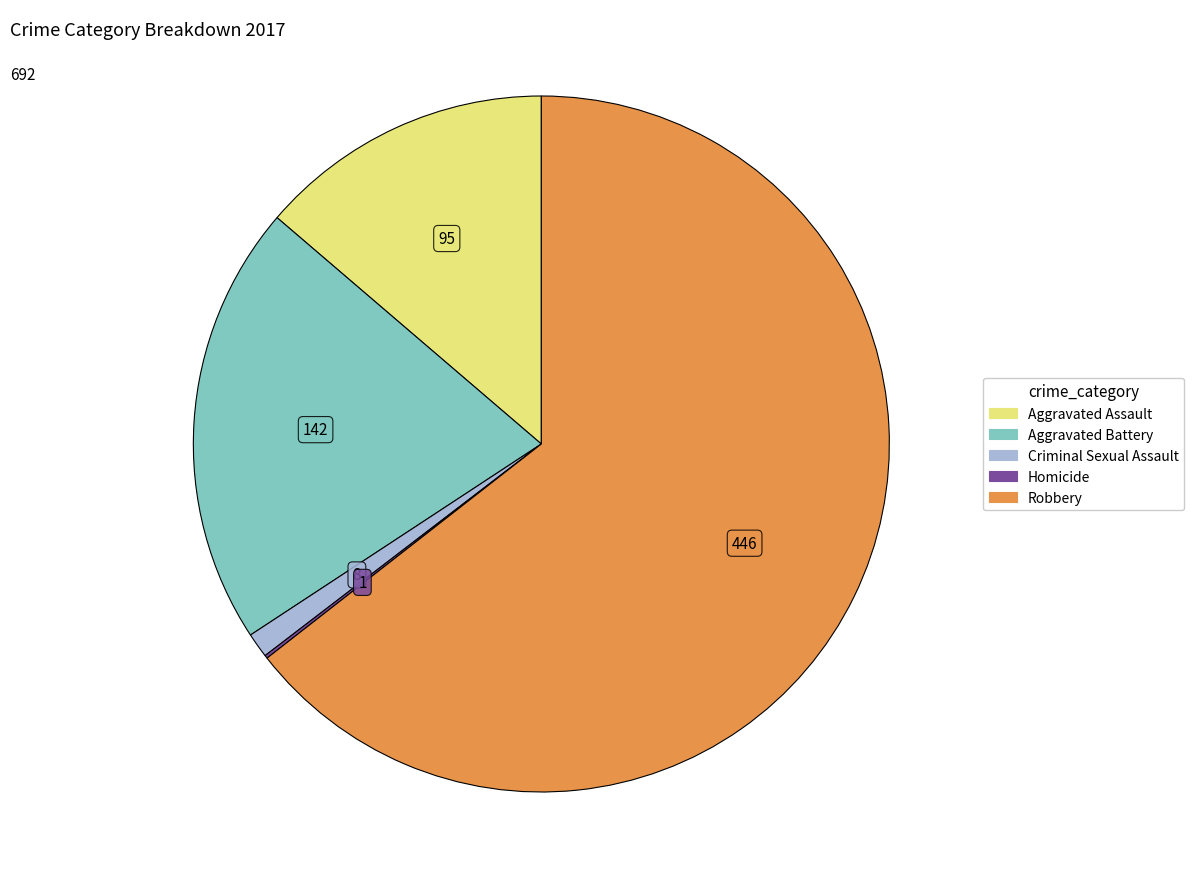

True or false: Aggravated Assault accounts for 1% of the total.

False